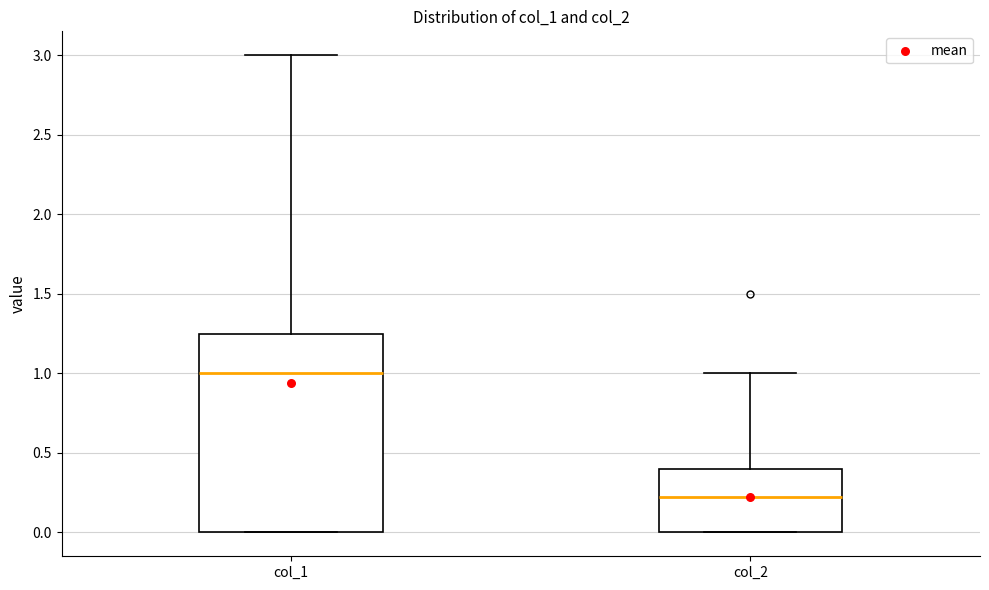

Which box has the highest median line?

col_1